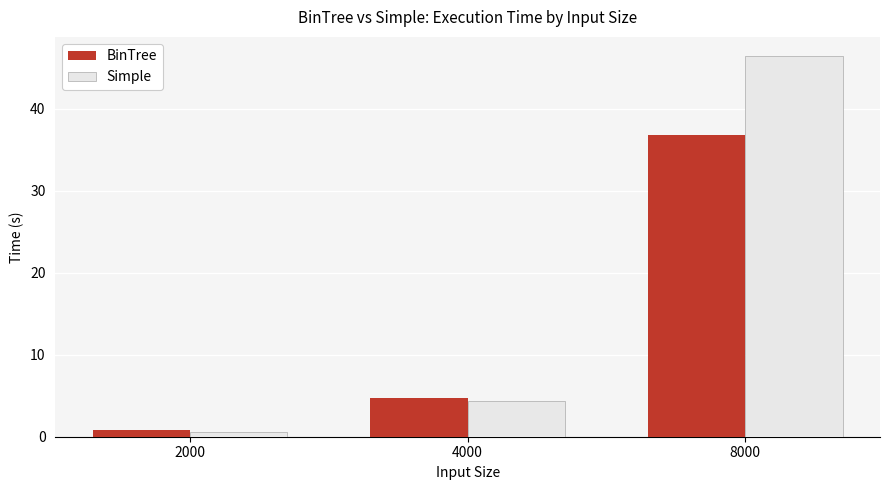

Which series has the largest total across all categories?

Simple